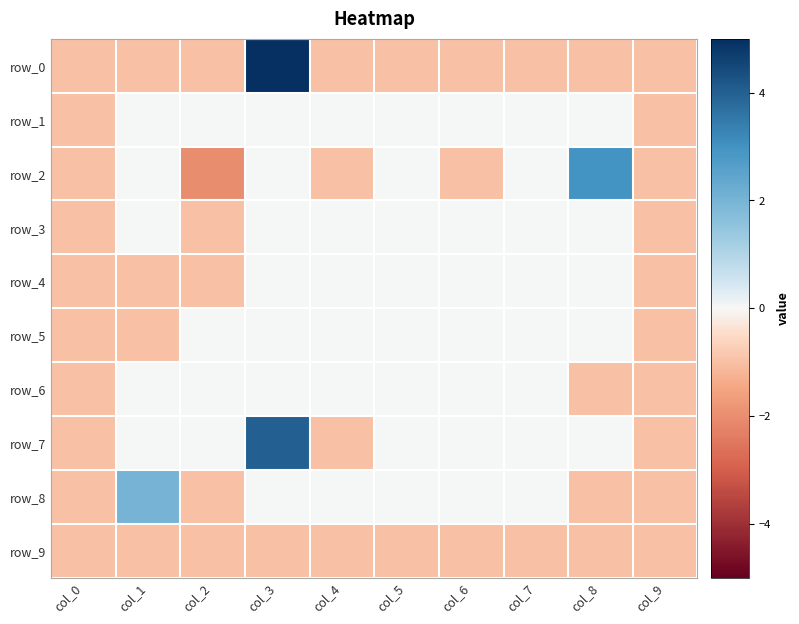

Which category has the lowest value in the row_2 series?

col_2